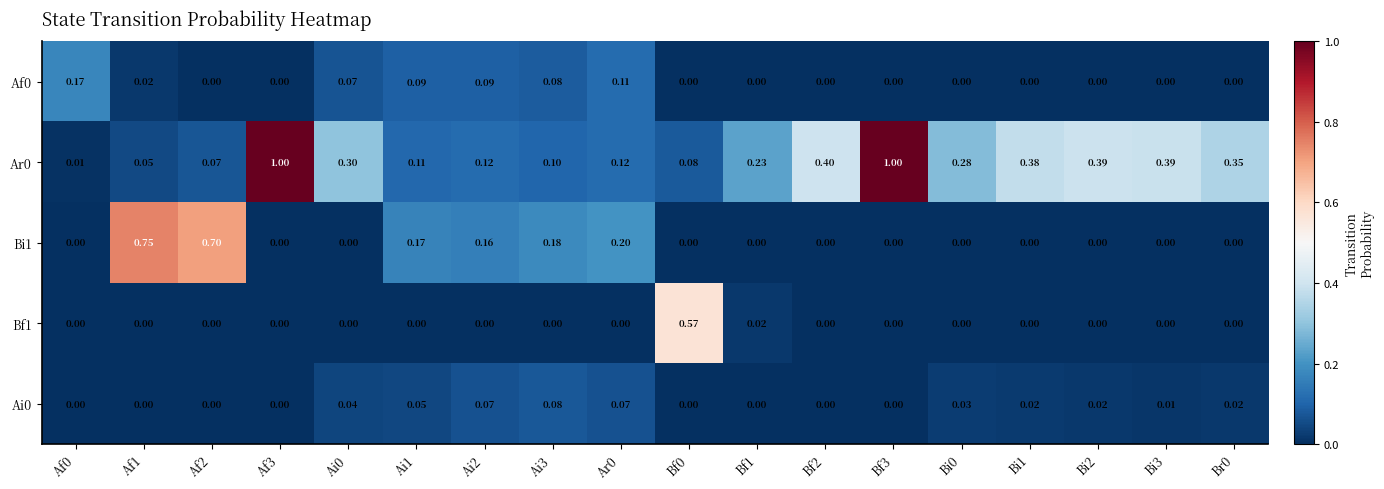

Is the value of Bi1 at Bf0 greater than the value of Ar0 at Bi3?

No